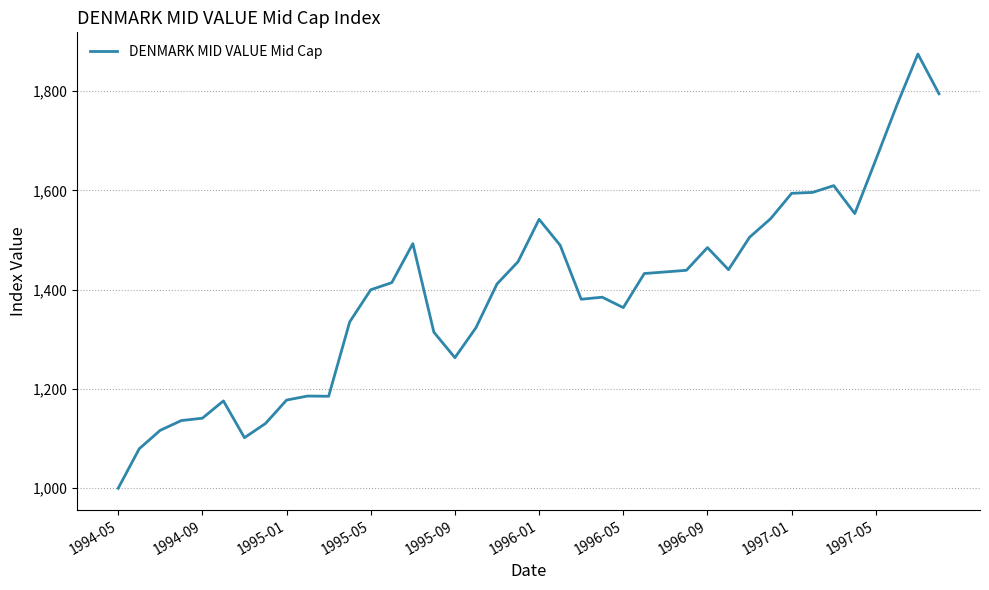

What is the maximum value shown in the chart?

1874.6